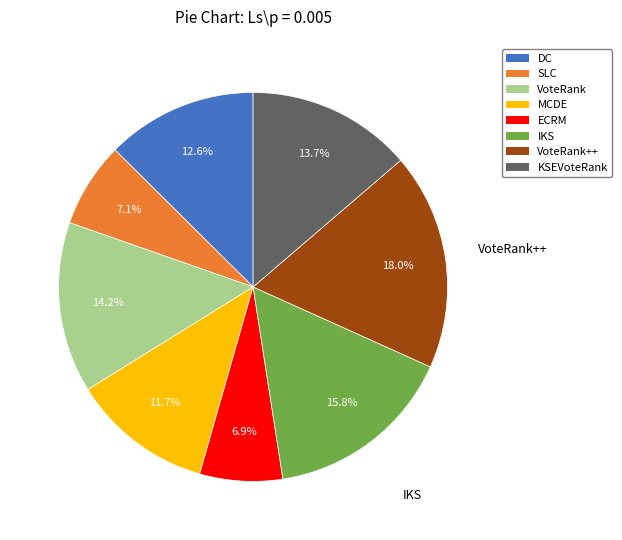

Does any single category account for the majority?

No